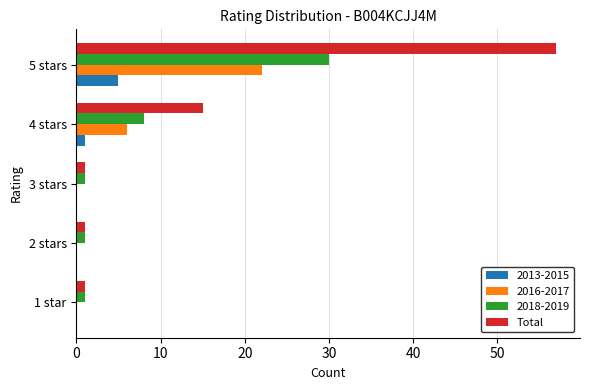

What is the sum of all 2013-2015 values?

6